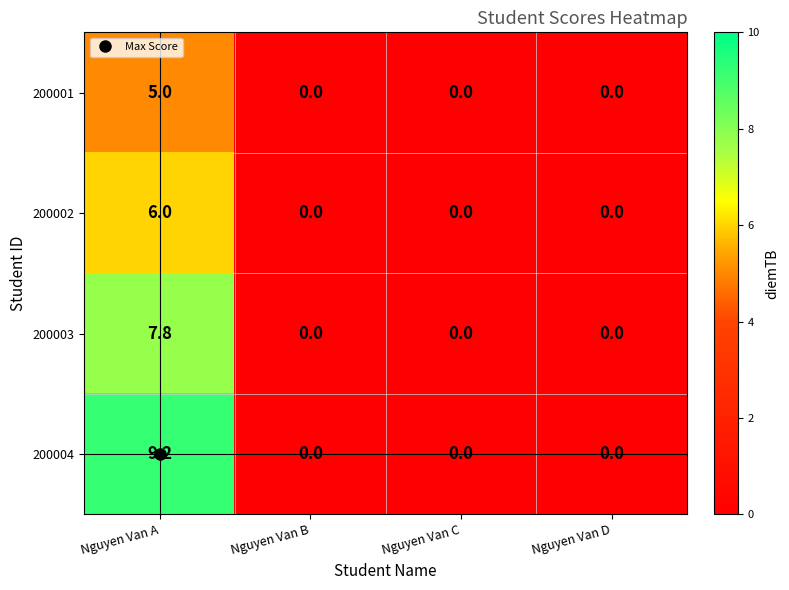

What is the maximum value shown in the chart?

9.2